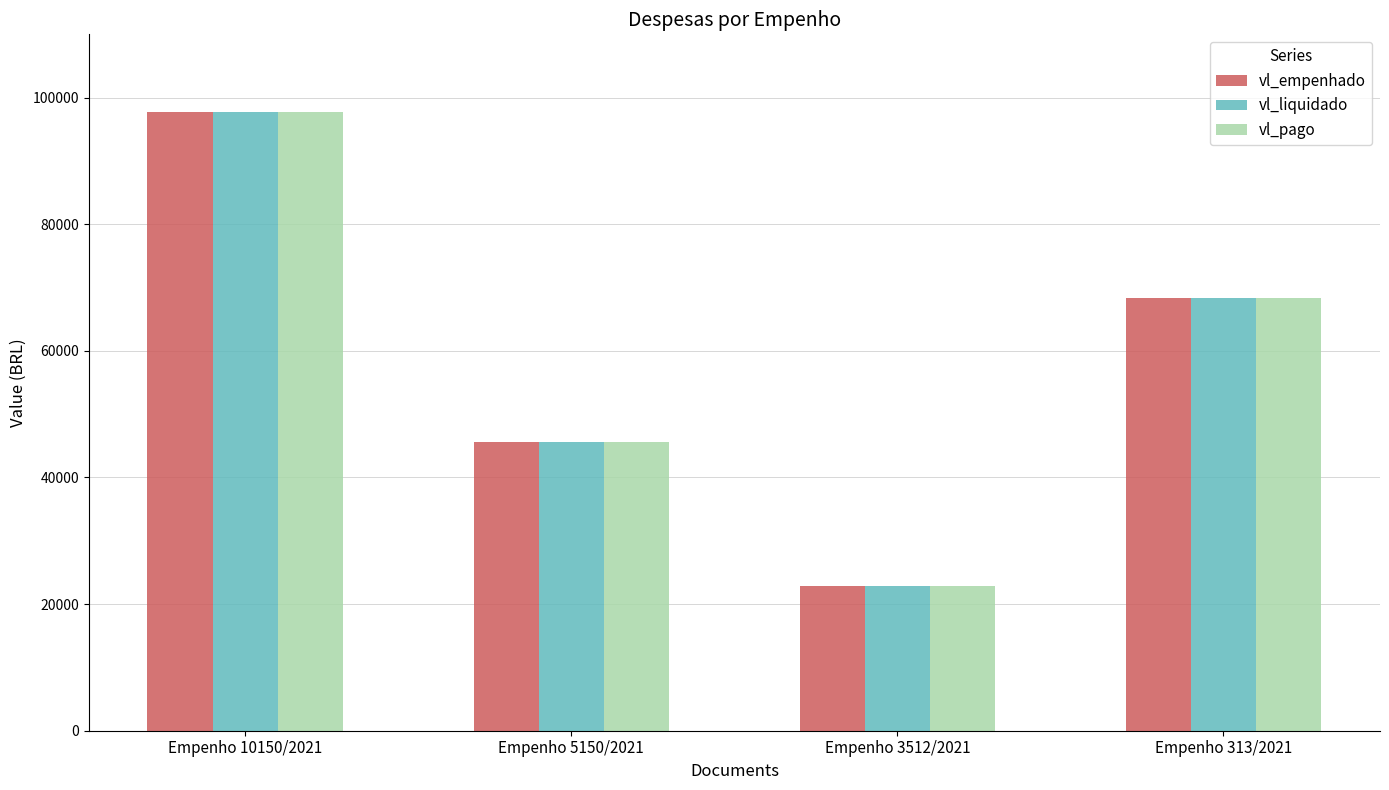

What is the total value across all series at Empenho 3512/2021?

68371.8